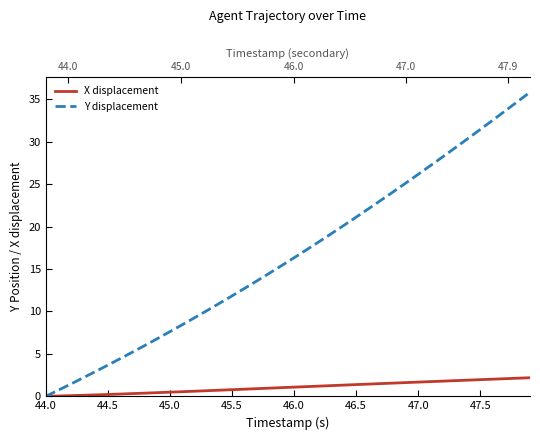

At how many categories does at least one series exceed 8?

29